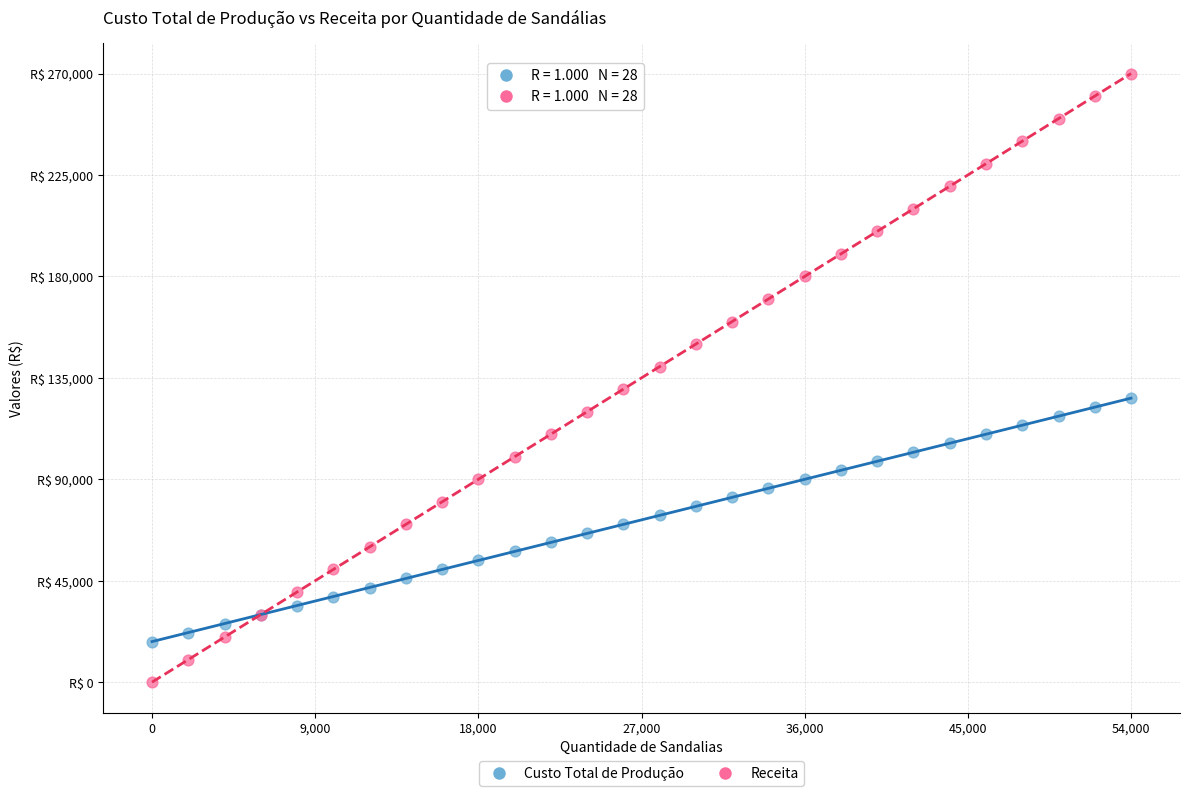

What are all the series names shown in the legend?

Custo Total de Produção, Receita